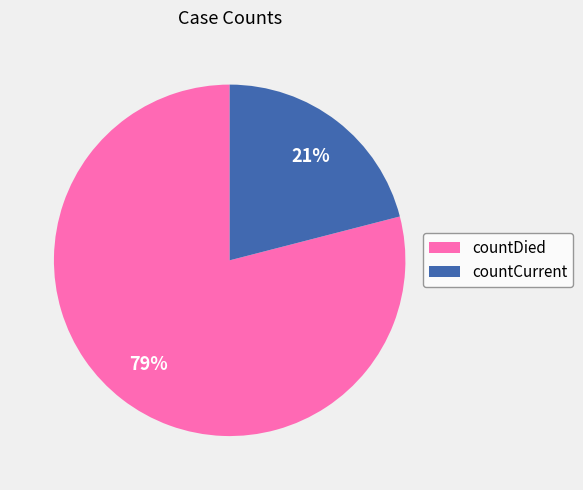

To the nearest percent, what is the difference between the countCurrent and countDied slice percentages?

58%